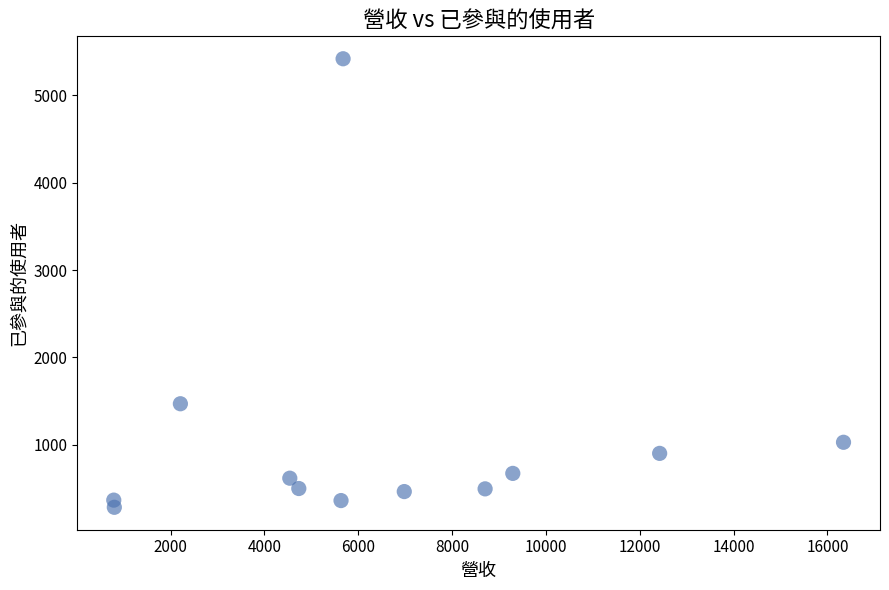

What Y value in the scatter plot is closest to 2851?

1470